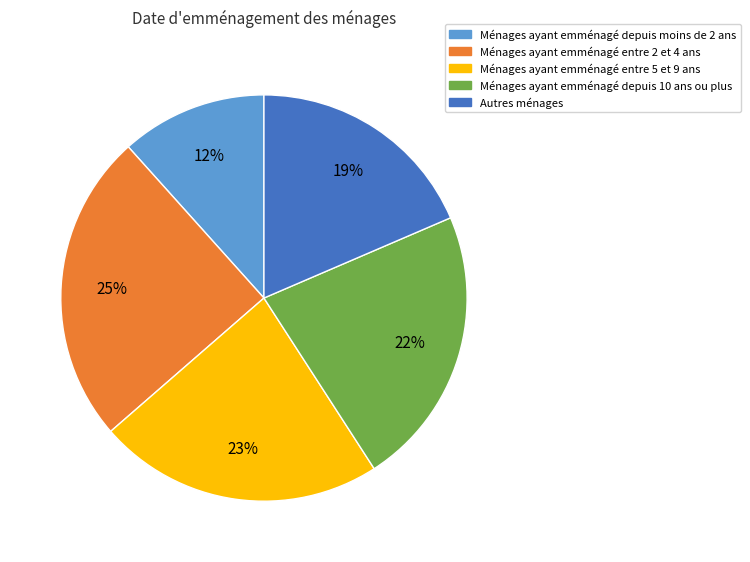

To the nearest percent, what is the difference between the largest and smallest slice percentages?

13%